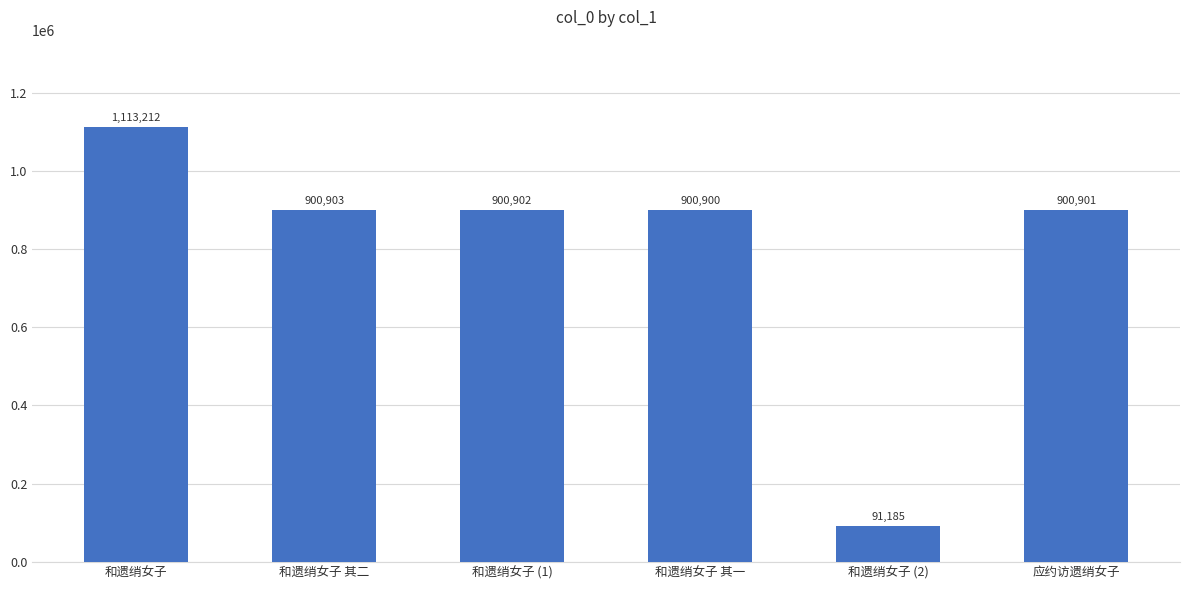

Where does the data first go above 900902?

和遗绡女子